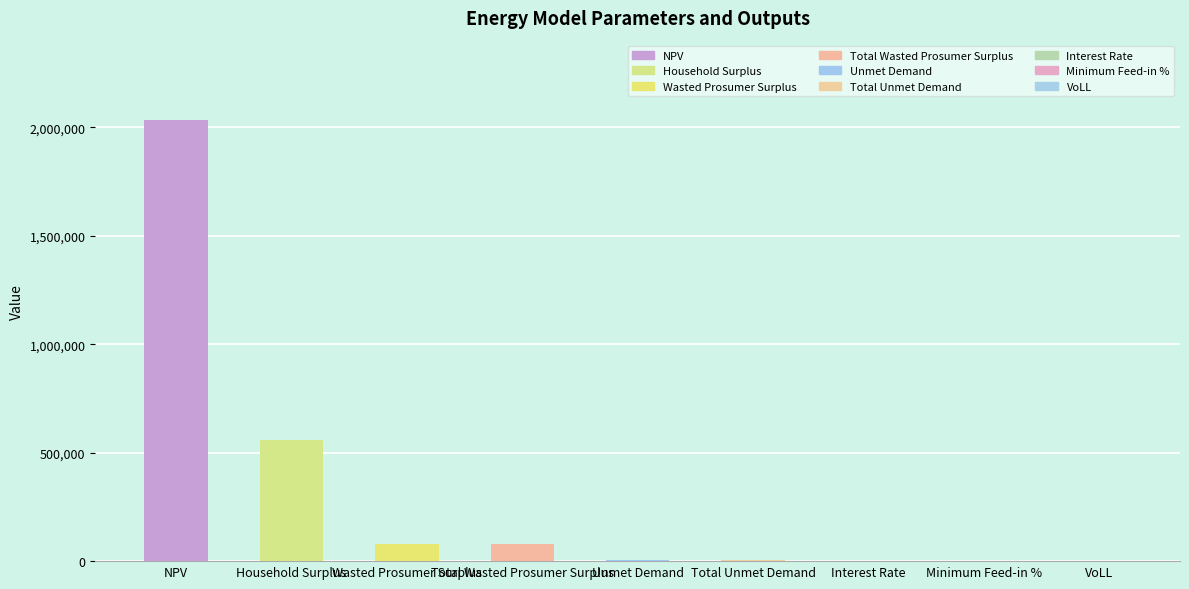

Are the bars horizontal?

No